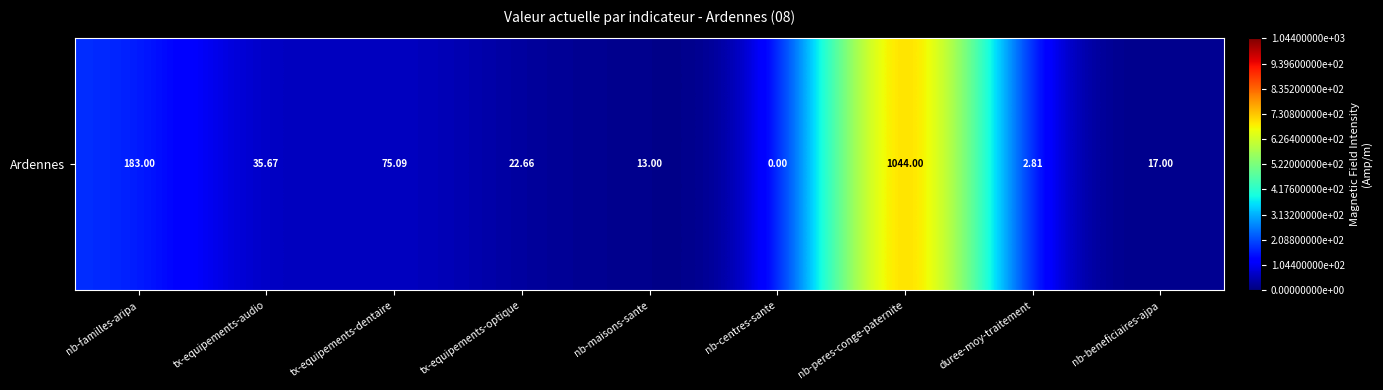

The value at tx-equipements-dentaire is 128.0. True or false?

False